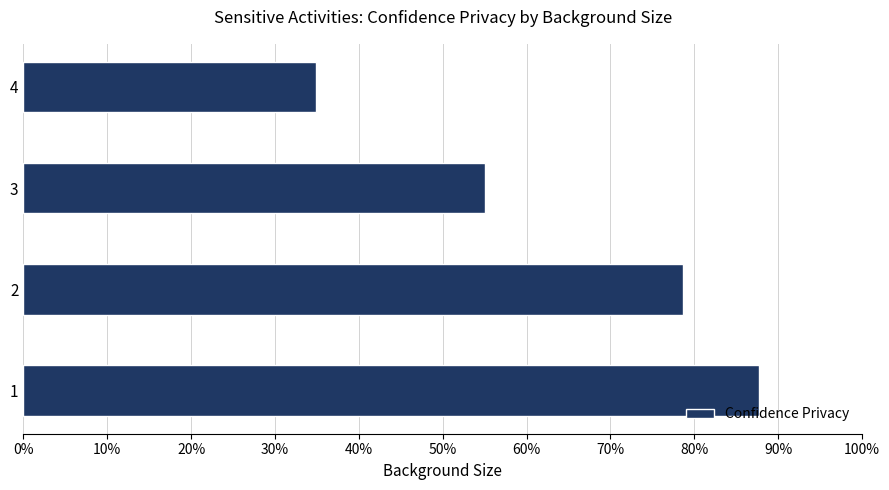

List the labels in order of value, largest first.

1, 2, 3, 4